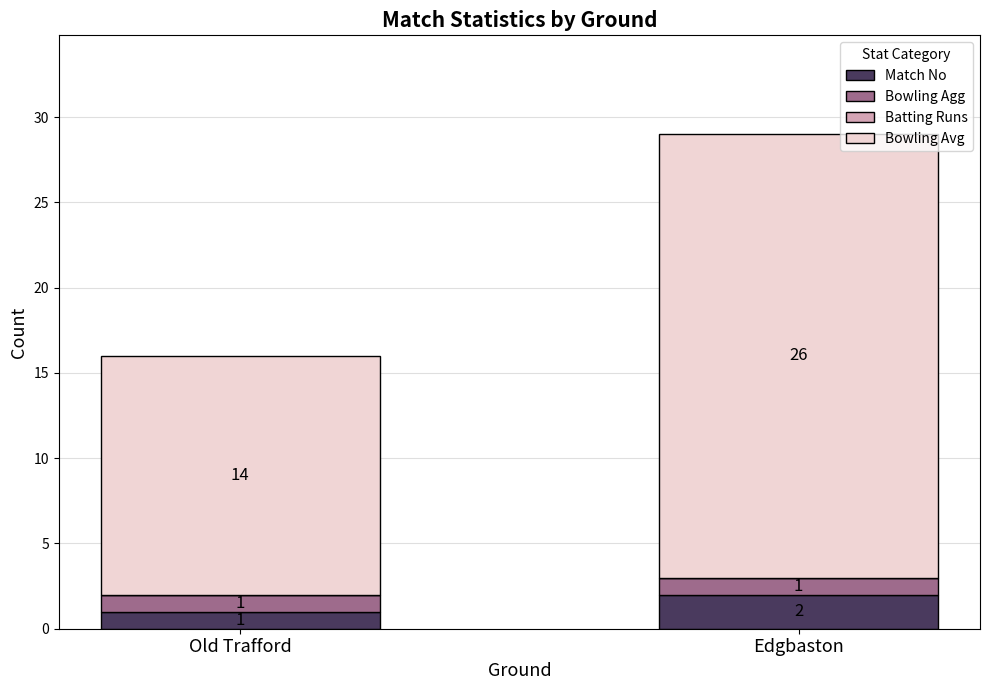

The value of Match No at Old Trafford is 1. True or false?

True